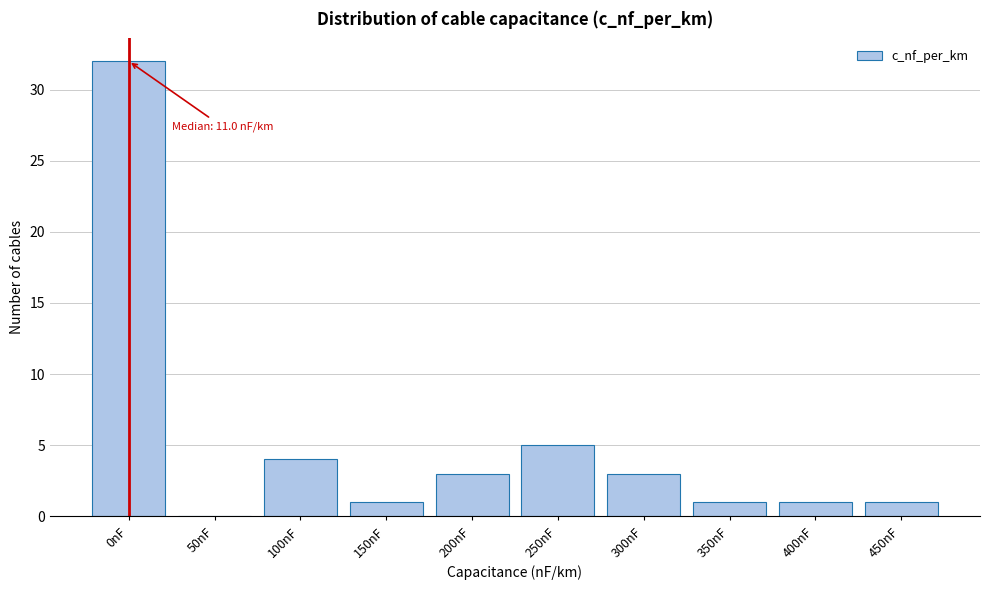

Reading left to right, extract all data points from this chart.

0nF=32	50nF=0	100nF=4	150nF=1	200nF=3	250nF=5	300nF=3	350nF=1	400nF=1	450nF=1